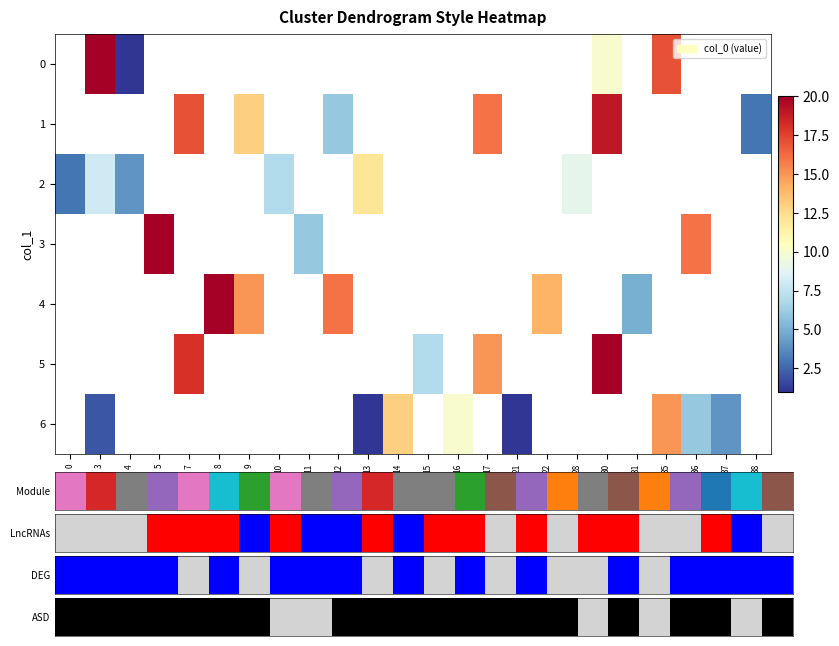

What is the maximum value shown in the chart?

20.0